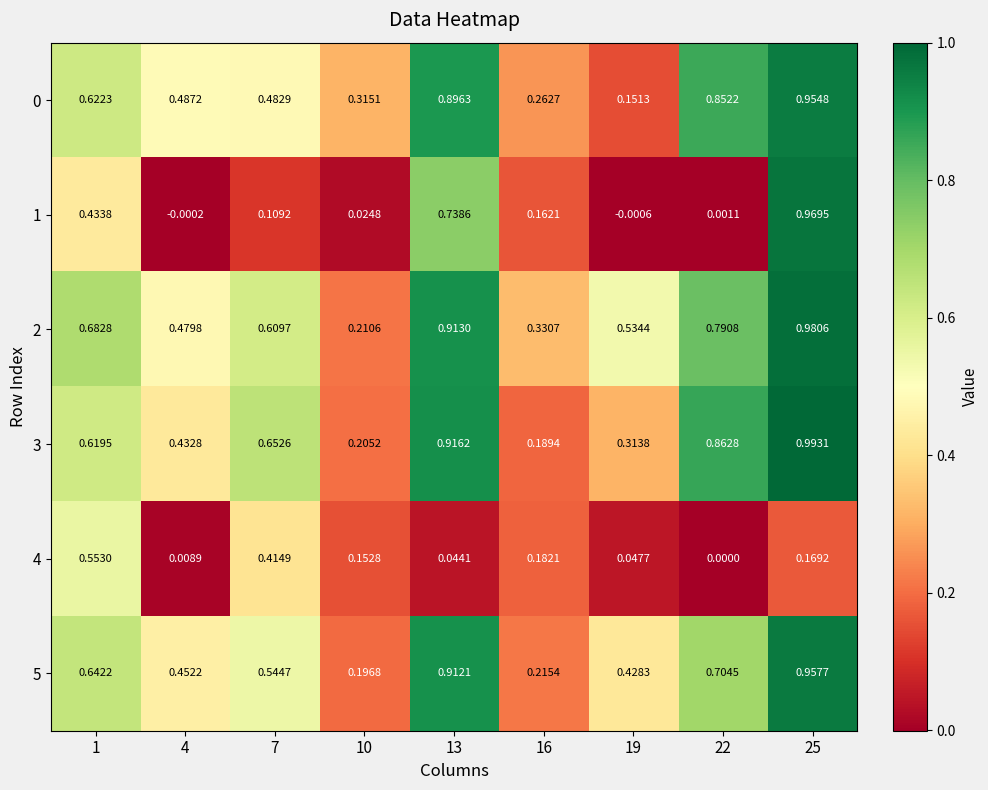

Is the value of 0 at 16 greater than the value of 4 at 10?

Yes